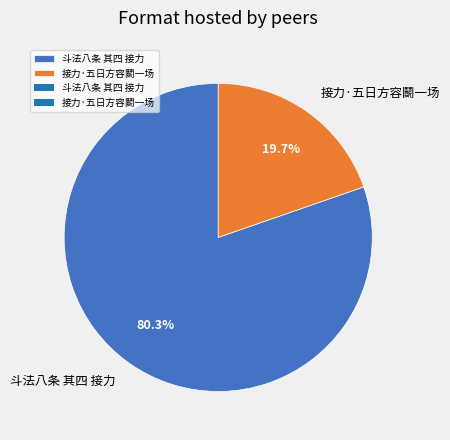

The 斗法八条 其四 接力 slice represents 80% of the pie. True or false?

True